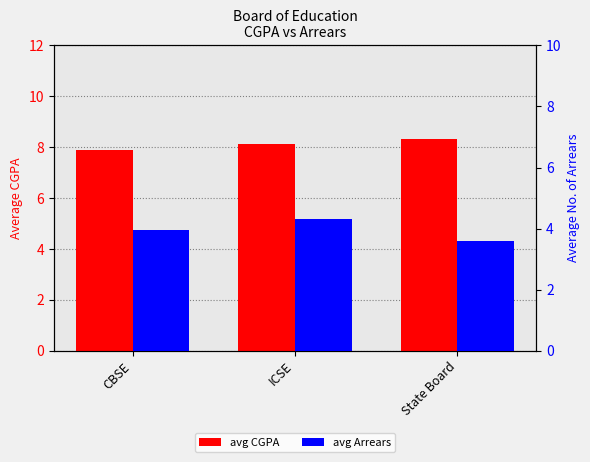

At which category does the chart reach its peak across all series?

State Board